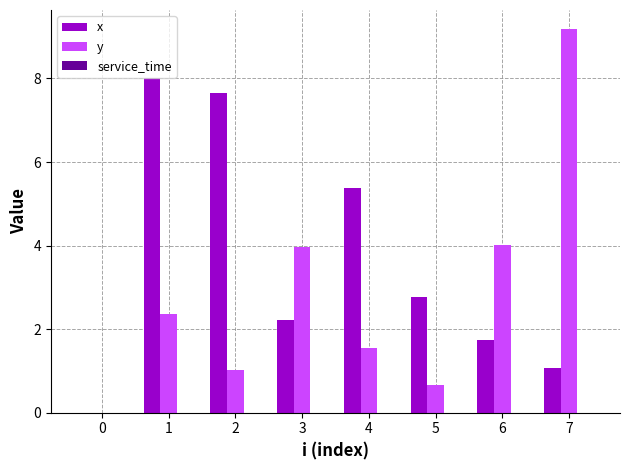

What is the sum of the x values at 1 and 7?

9.1